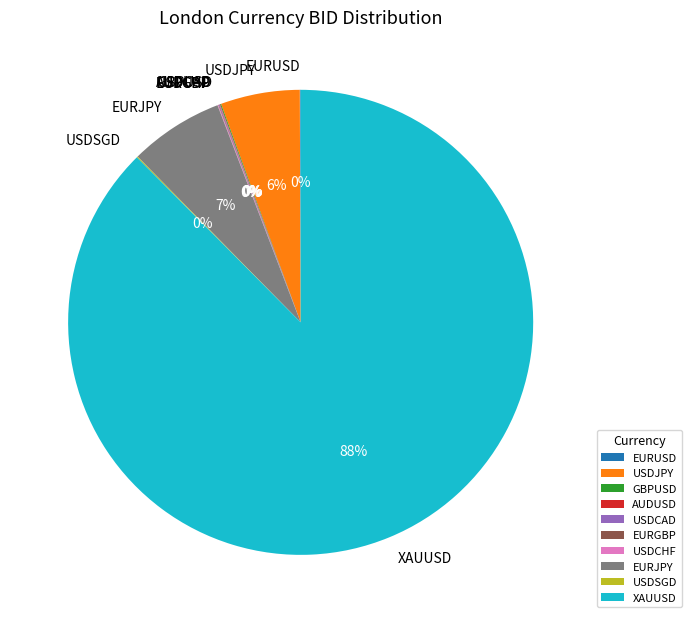

Is there a majority slice in this chart?

Yes